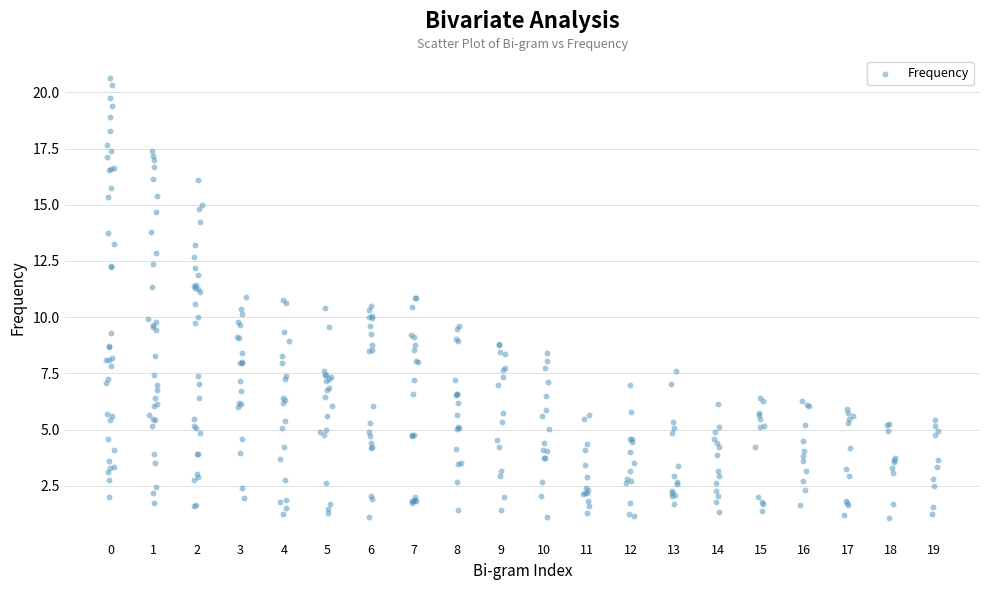

What is the range of X values (max minus min)?

19.2